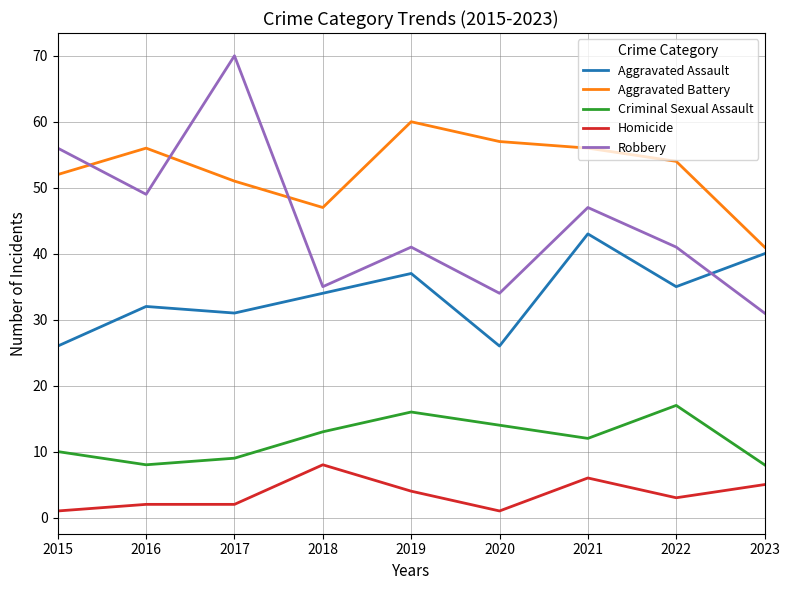

Which series changed the most between 2018 and 2021?

Robbery